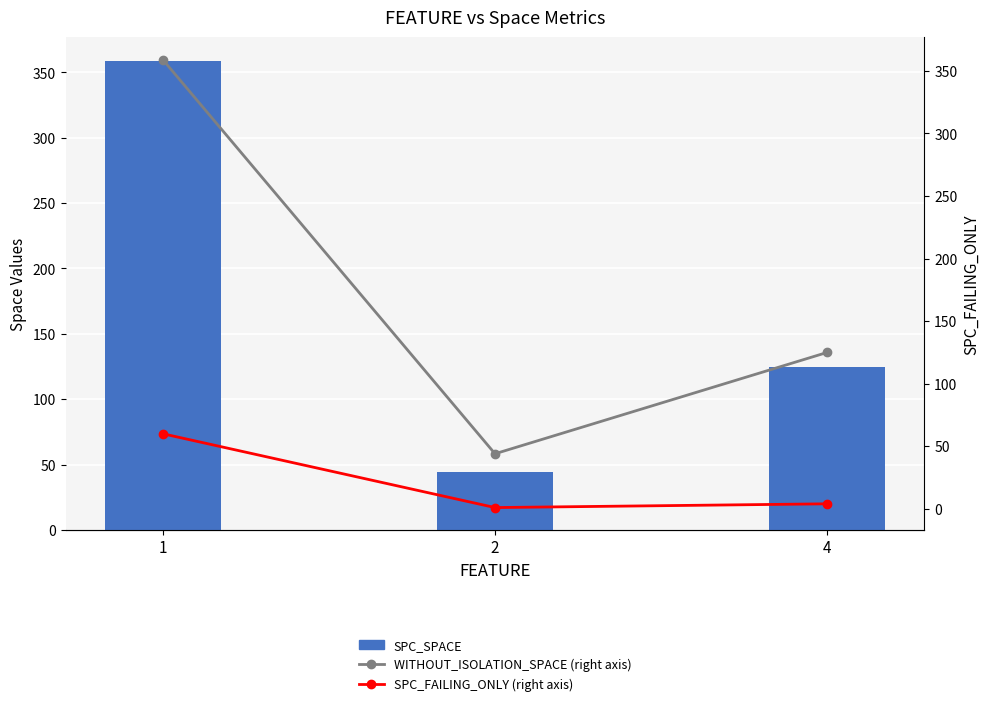

What is the sum of all SPC_SPACE values?

528